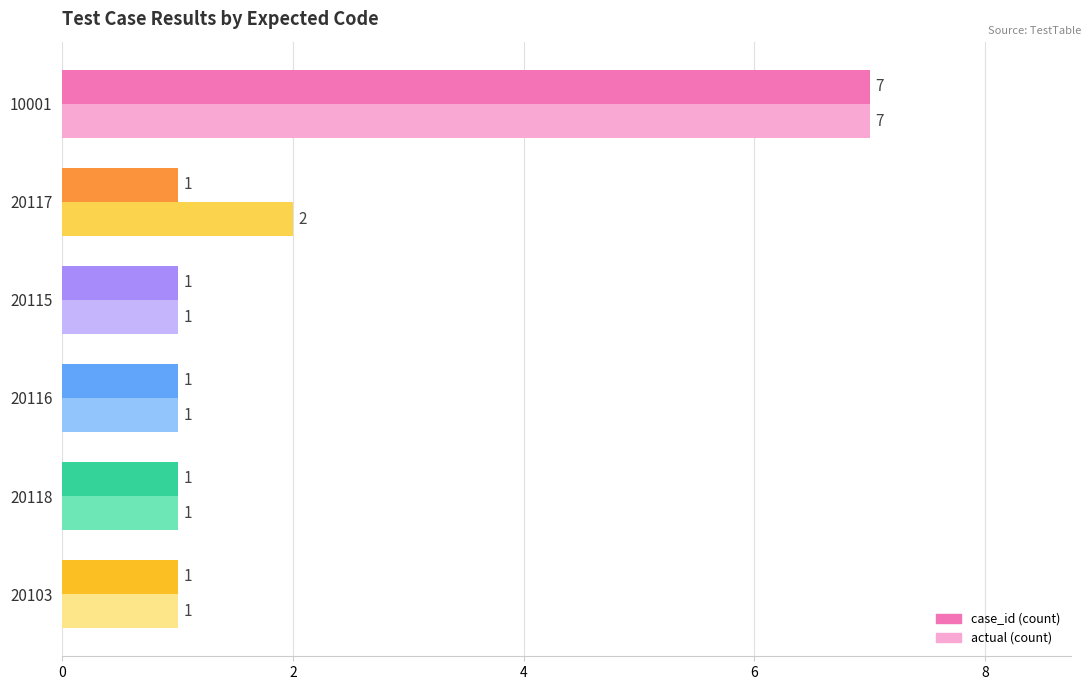

What is the maximum value shown in the chart?

7